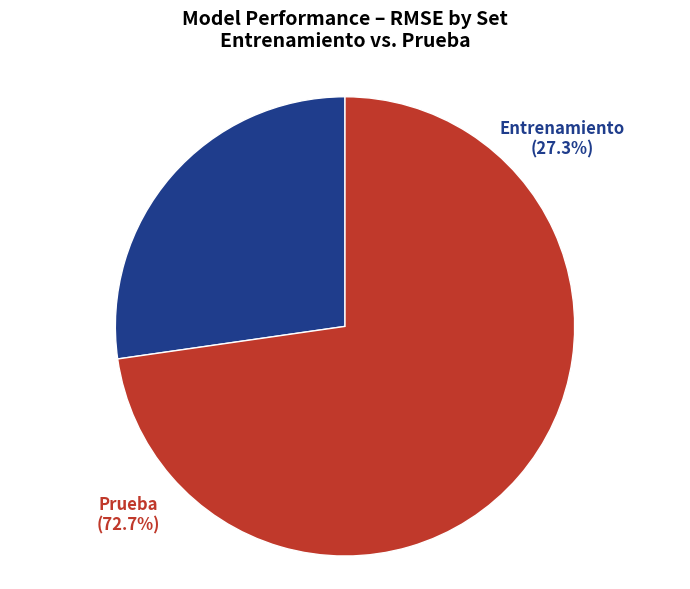

Combined, what portion of the pie is Entrenamiento and Prueba?

100.0%